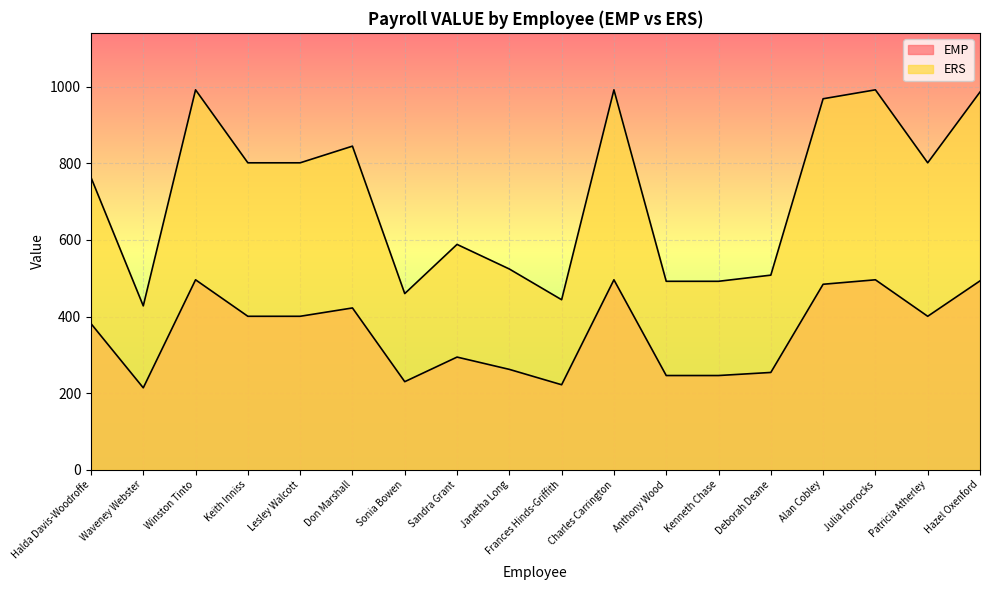

What is the difference between the maximum and minimum values in the EMP series?

282.0